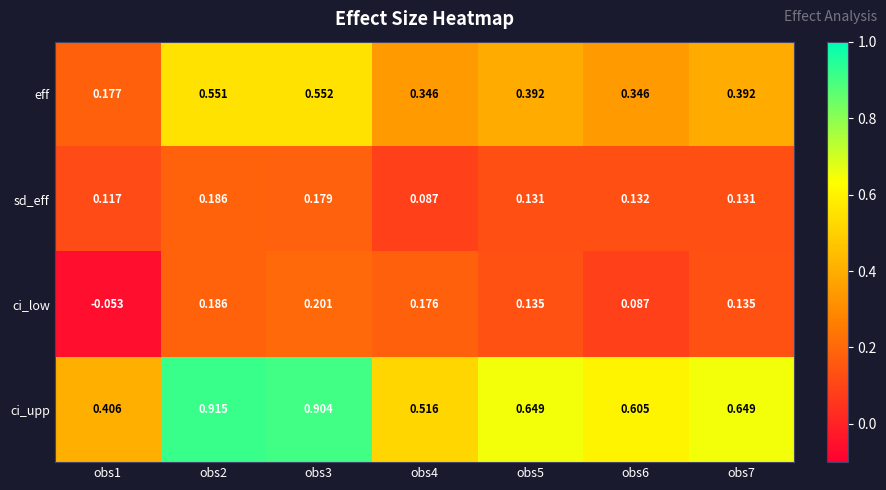

Which series has the largest total across all categories?

ci_upp